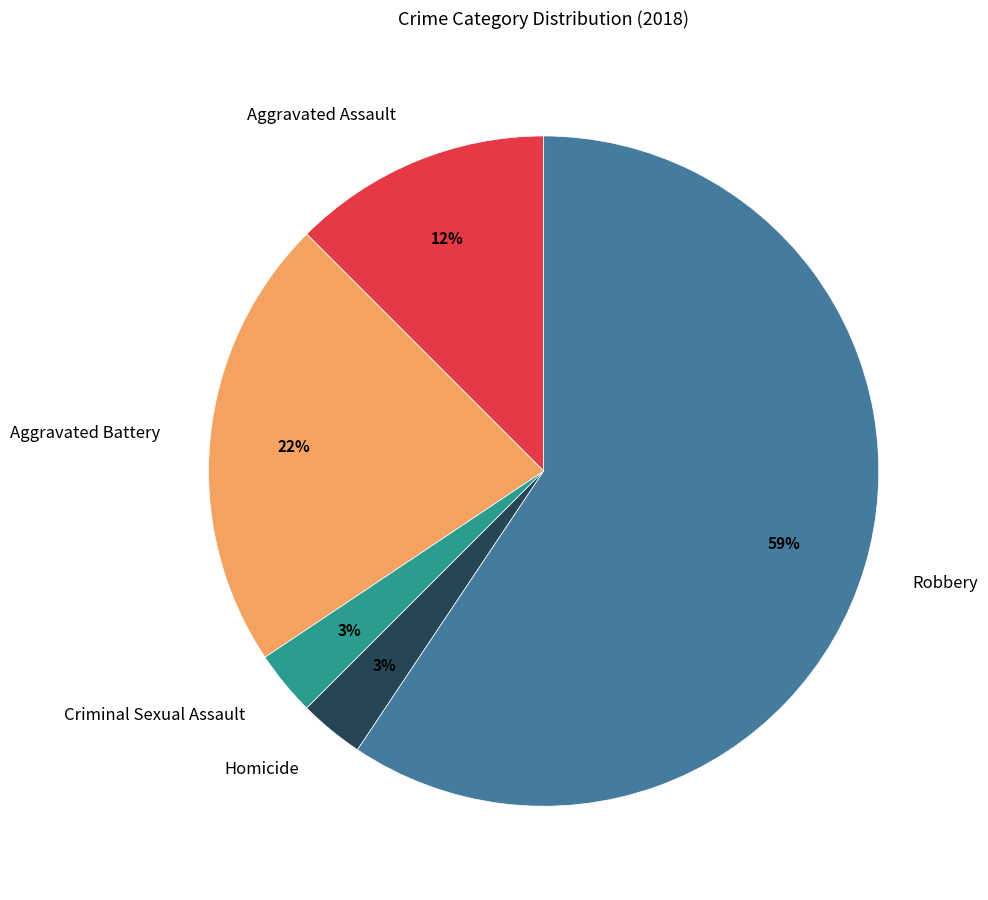

Does Robbery represent more than half of the total?

Yes